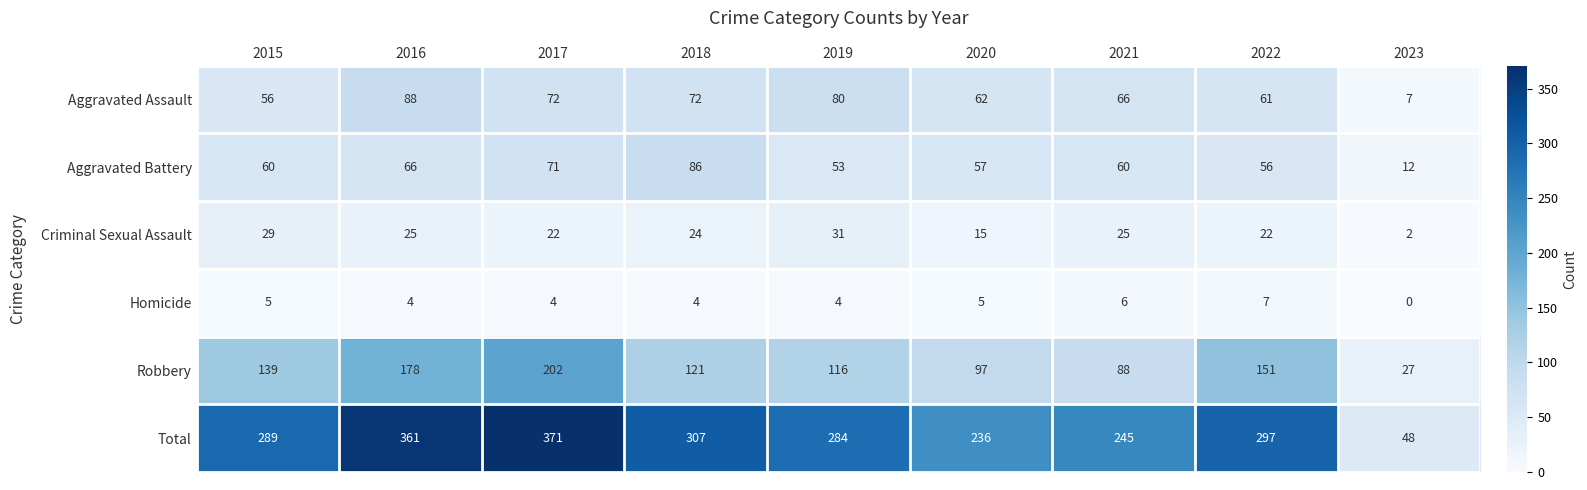

What is the difference between the Homicide values at 2022 and 2017?

3